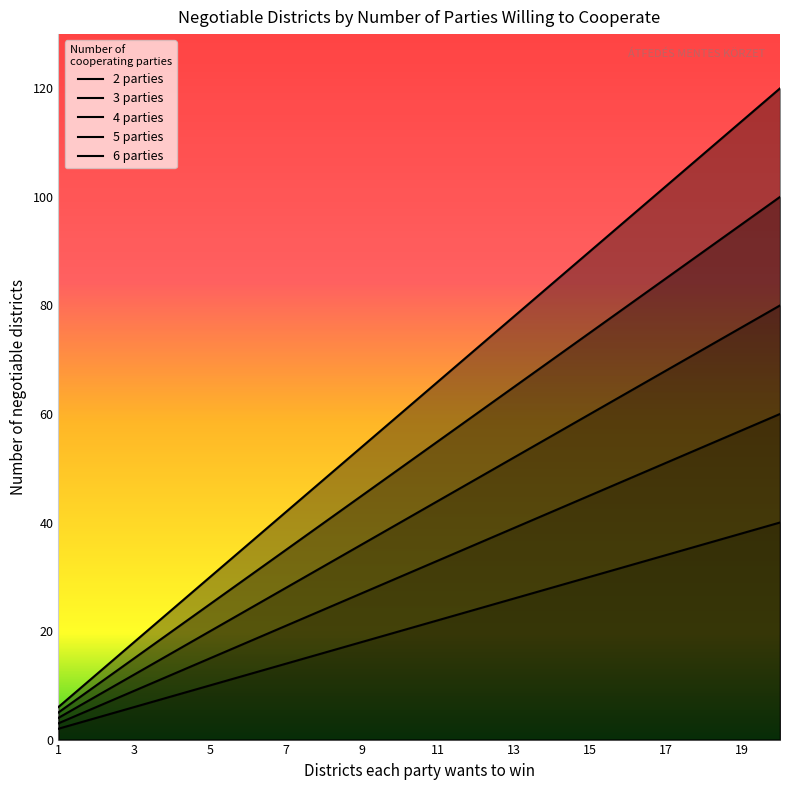

True or false: 6 parties has more than 0 interior local peaks.

False